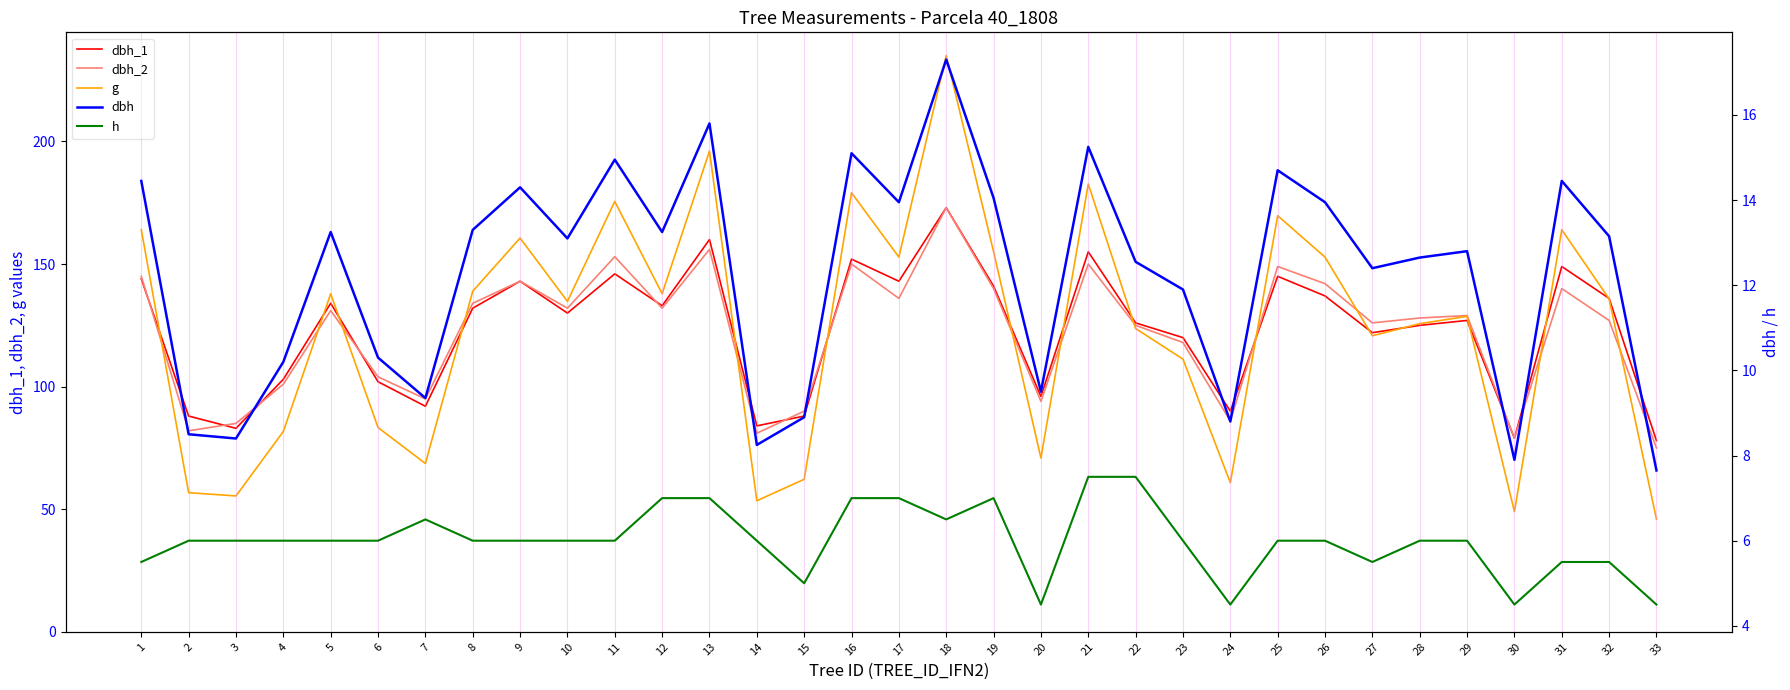

Reading right to left, what are all the values shown in this chart?

dbh_1: 78.0	136.0	149.0	79.0	127.0	125.0	122.0	137.0	145.0	90.0	120.0	126.0	155.0	96.0	141.0	173.0	143.0	152.0	88.0	84.0	160.0	133.0	146.0	130.0	143.0	132.0	92.0	102.0	134.0	103.0	83.0	88.0	144.0
dbh_2: 75.0	127.0	140.0	79.0	129.0	128.0	126.0	142.0	149.0	86.0	118.0	125.0	150.0	94.0	140.0	173.0	136.0	150.0	90.0	81.0	156.0	132.0	153.0	132.0	143.0	134.0	95.0	104.0	131.0	101.0	85.0	82.0	145.0
g: 46.0	135.8	164.0	49.0	128.7	125.7	120.8	152.8	169.7	60.8	111.2	123.7	182.7	70.9	155.0	235.1	152.8	179.1	62.2	53.5	196.1	137.9	175.5	134.8	160.6	138.9	68.7	83.3	137.9	81.7	55.4	56.8	164.0
dbh: 7.7	13.2	14.4	7.9	12.8	12.7	12.4	13.9	14.7	8.8	11.9	12.6	15.2	9.5	14.1	17.3	13.9	15.1	8.9	8.2	15.8	13.2	14.9	13.1	14.3	13.3	9.3	10.3	13.2	10.2	8.4	8.5	14.4
h: 4.5	5.5	5.5	4.5	6.0	6.0	5.5	6.0	6.0	4.5	6.0	7.5	7.5	4.5	7.0	6.5	7.0	7.0	5.0	6.0	7.0	7.0	6.0	6.0	6.0	6.0	6.5	6.0	6.0	6.0	6.0	6.0	5.5